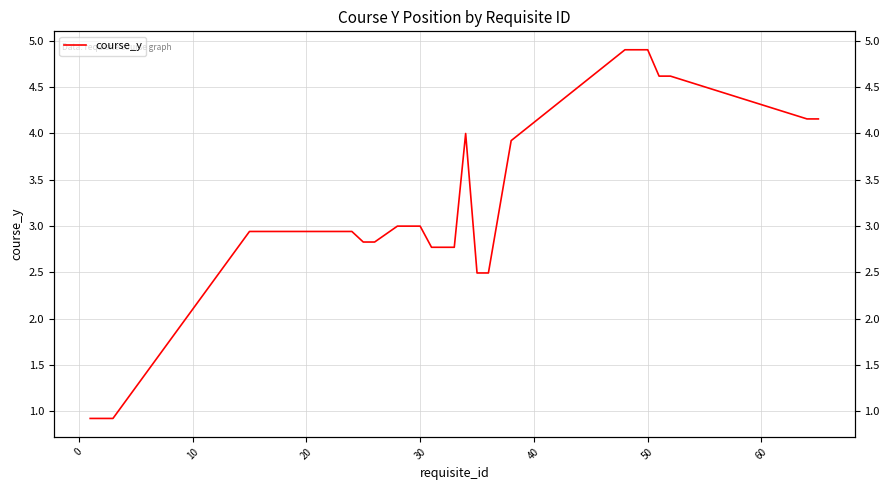

True or false: the data has more than 1 interior local peaks.

False